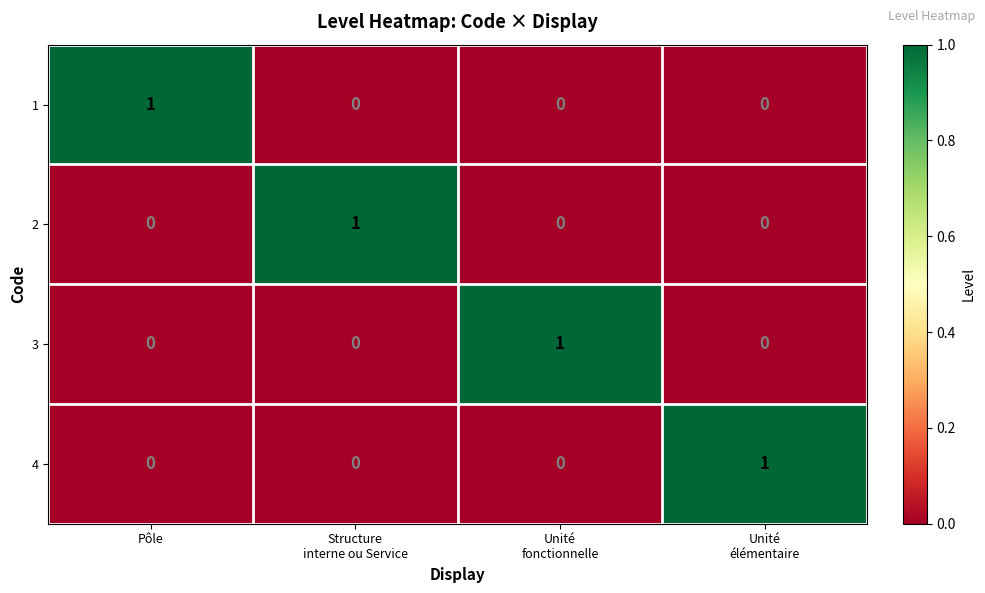

The value of 3 at Pôle is 1. True or false?

False